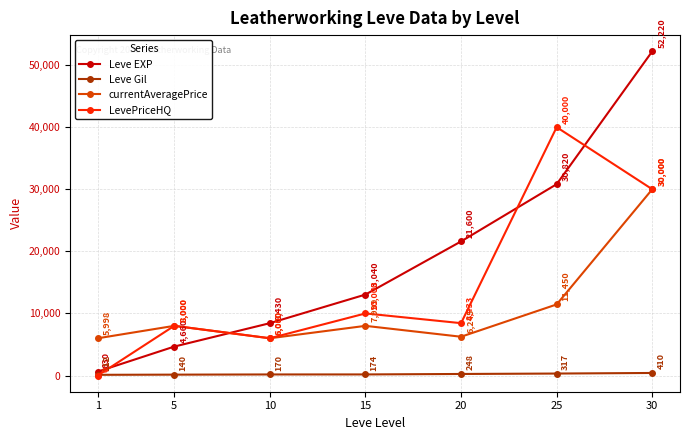

What are all the series names shown in the legend?

Leve EXP, Leve Gil, currentAveragePrice, LevePriceHQ